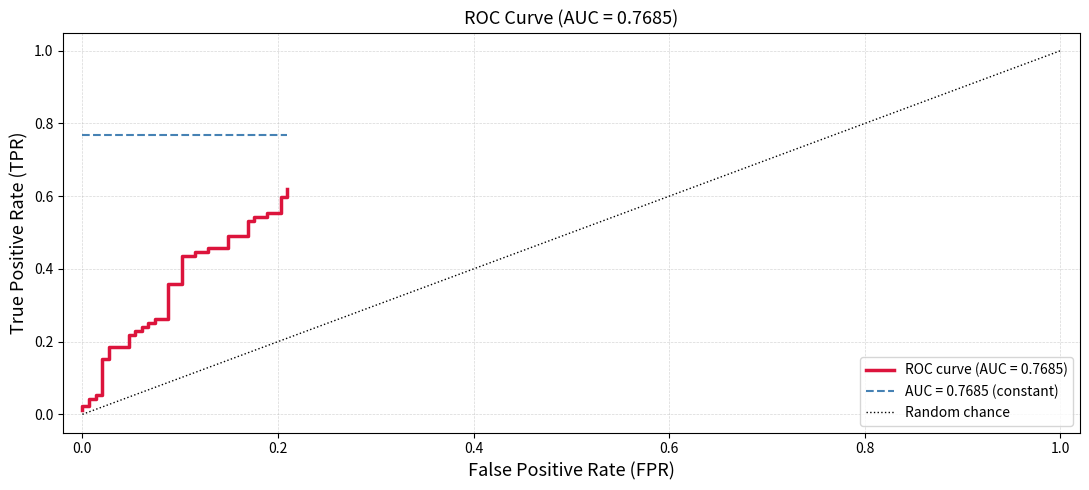

How many categories are shown in the chart?

2